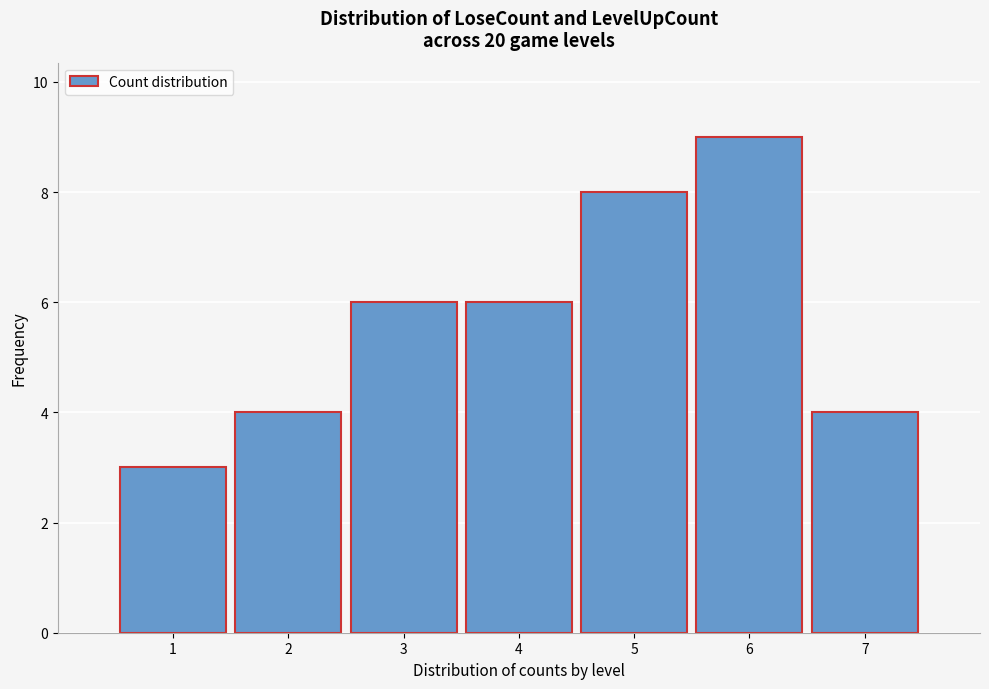

Which range on the x-axis has the tallest bar?

5.5 to 6.5